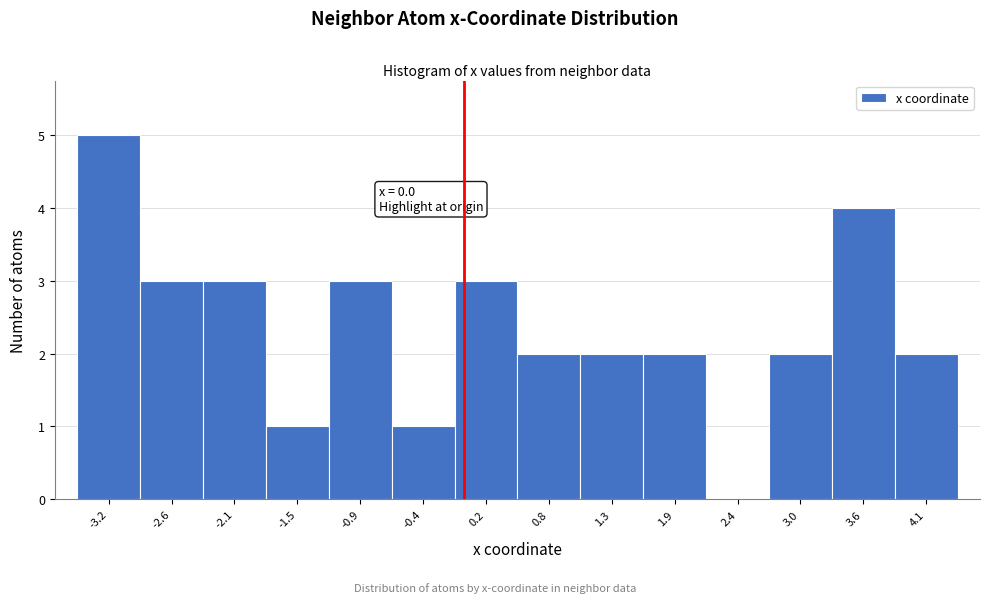

Which range on the x-axis has the tallest bar?

-3.5 to -2.9